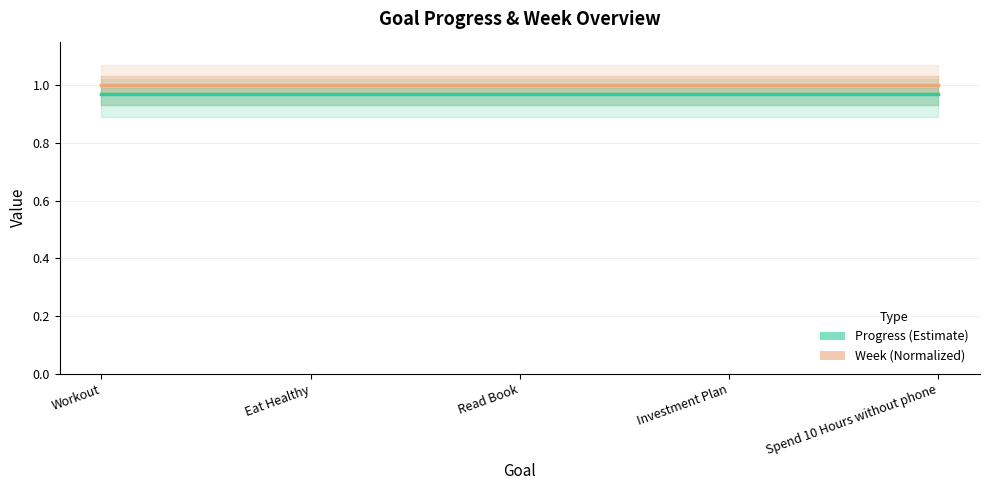

Rank the categories by Week (Normalized) value from highest to lowest.

Workout, Eat Healthy, Read Book, Investment Plan, Spend 10 Hours without phone